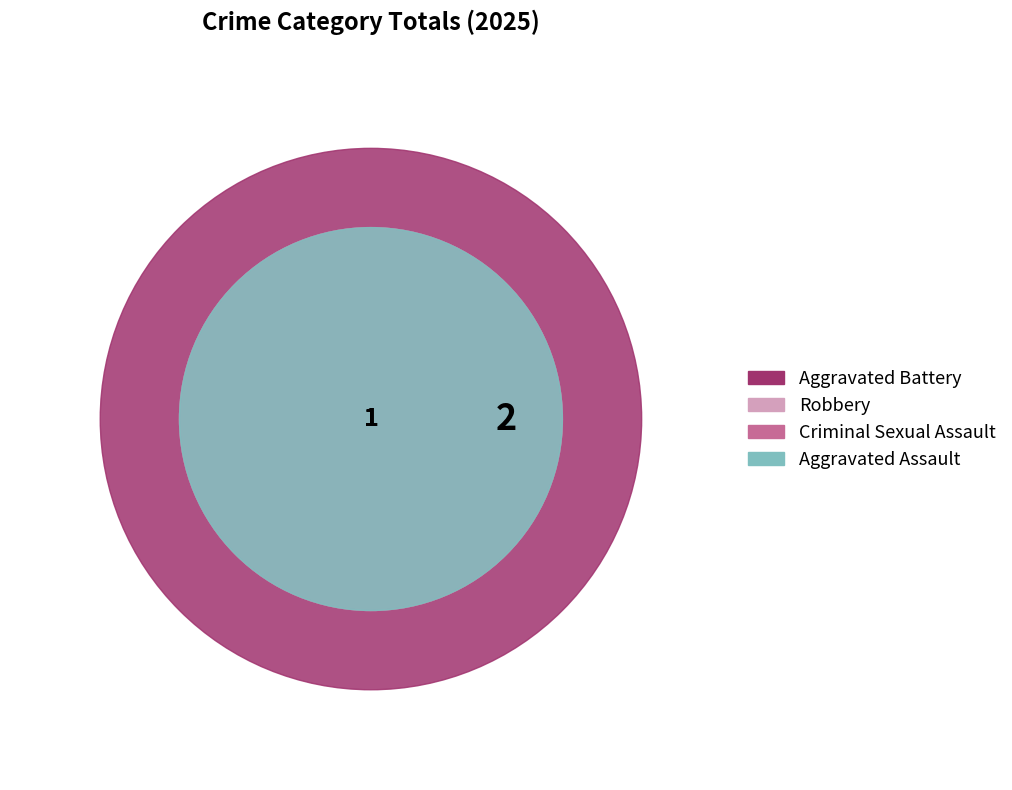

Does Aggravated Assault represent more than half of the total?

No